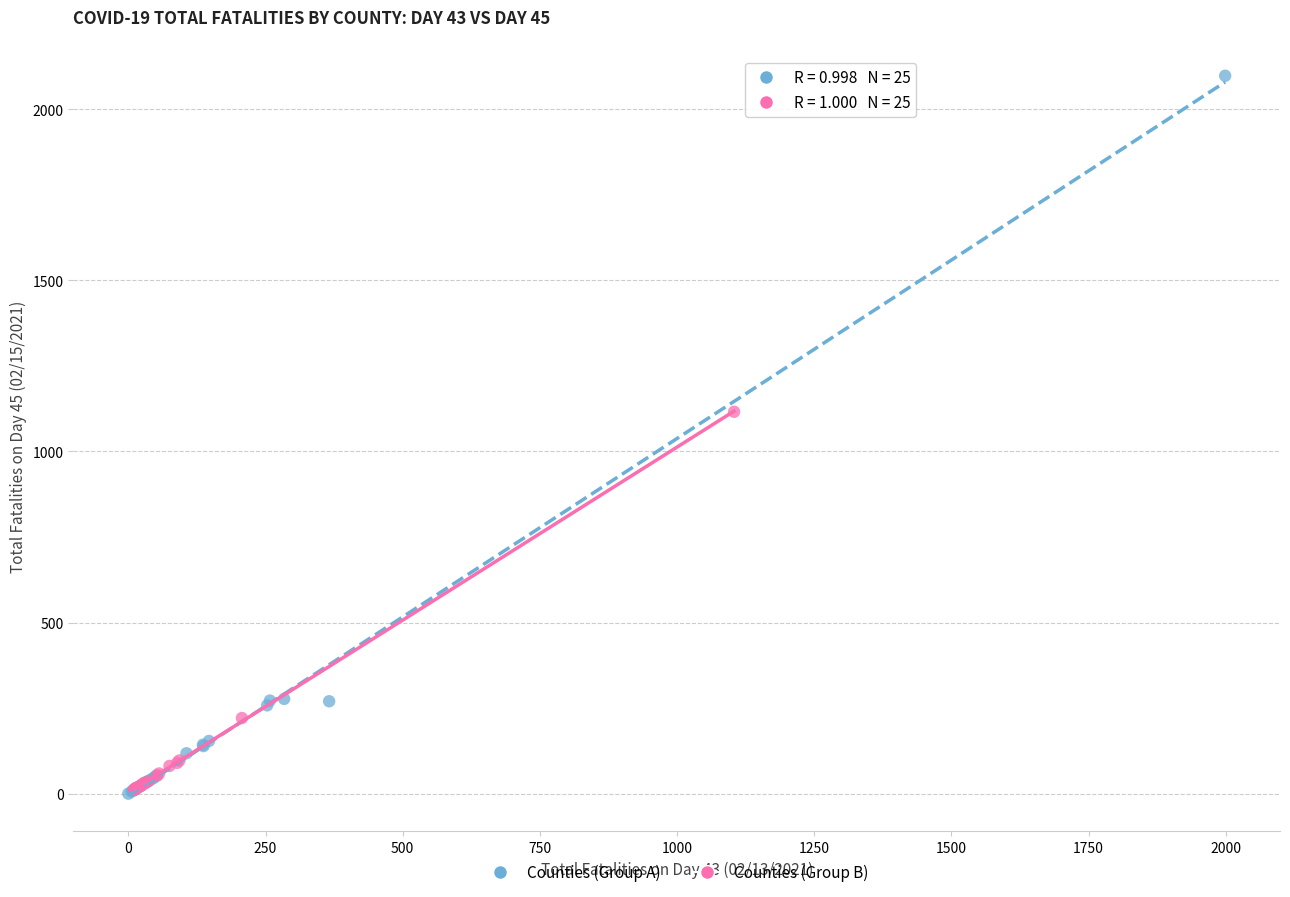

Which series has the widest spread of Y values?

Counties (Group A)